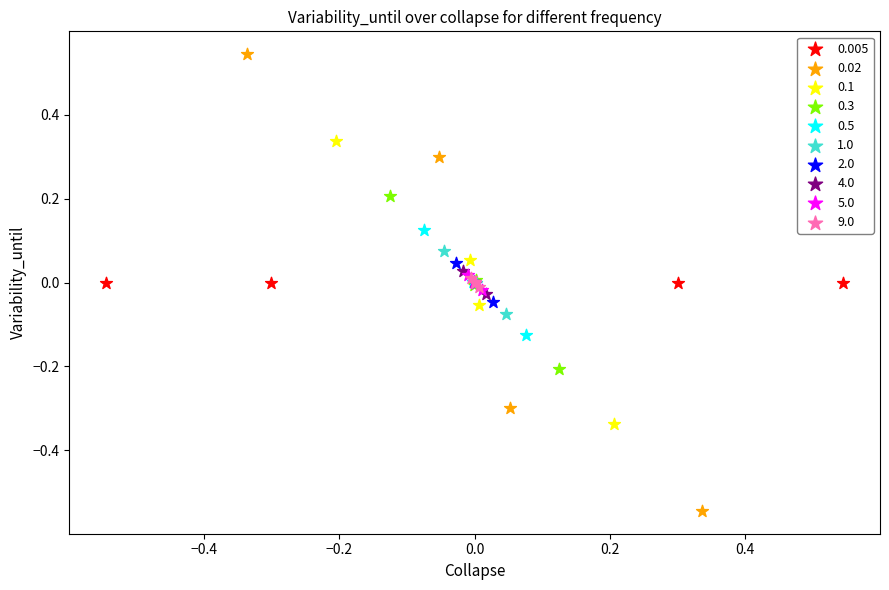

Which series reaches the maximum Y coordinate?

0.02